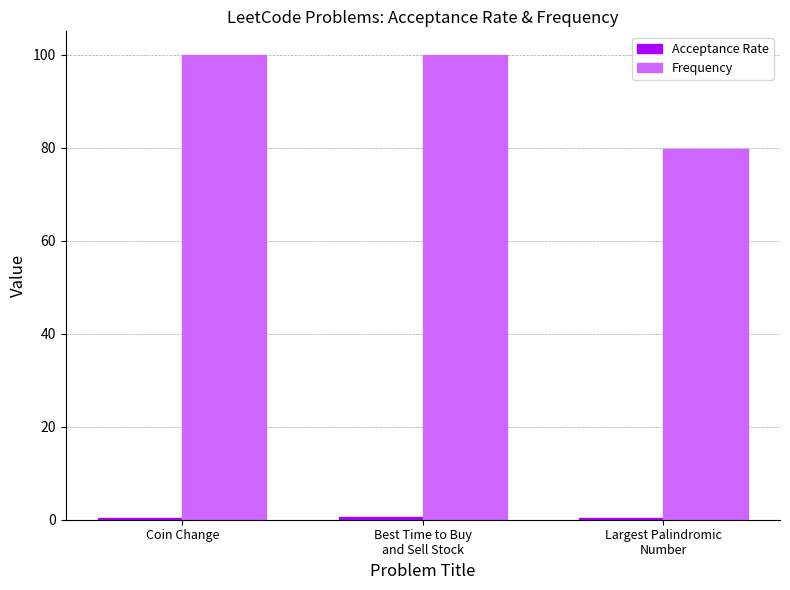

Which series has the largest total across all categories?

Frequency